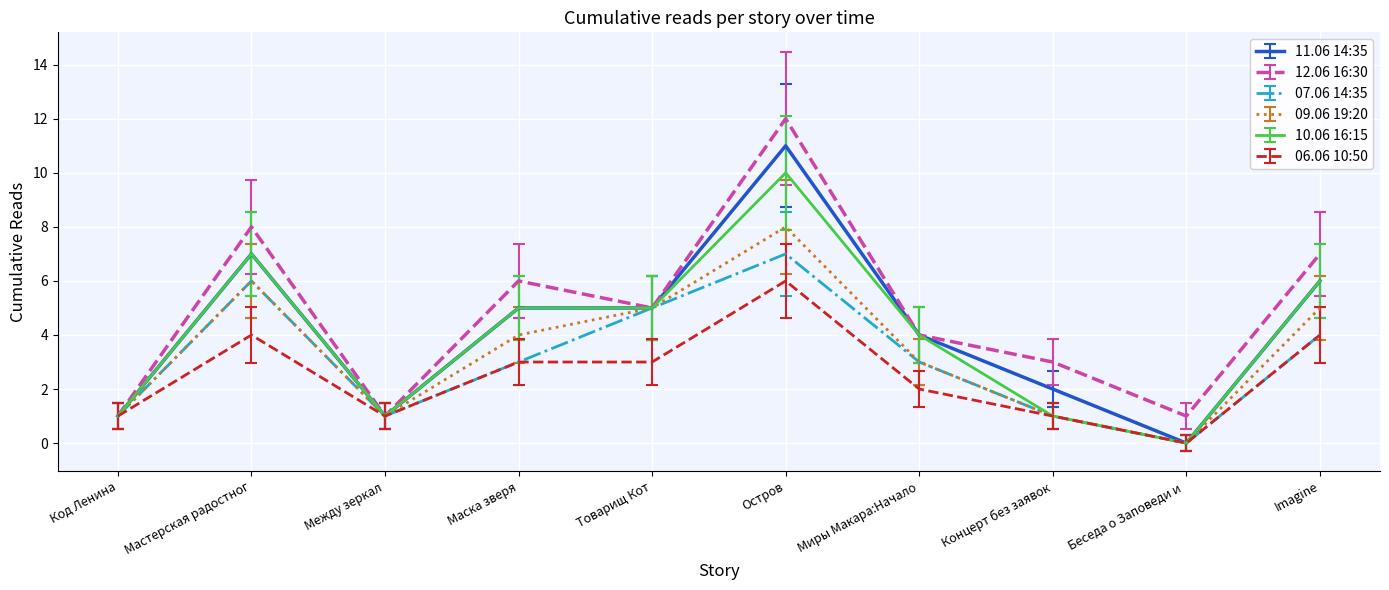

At which label is 09.06 19:20 closest to 4?

Маска зверя